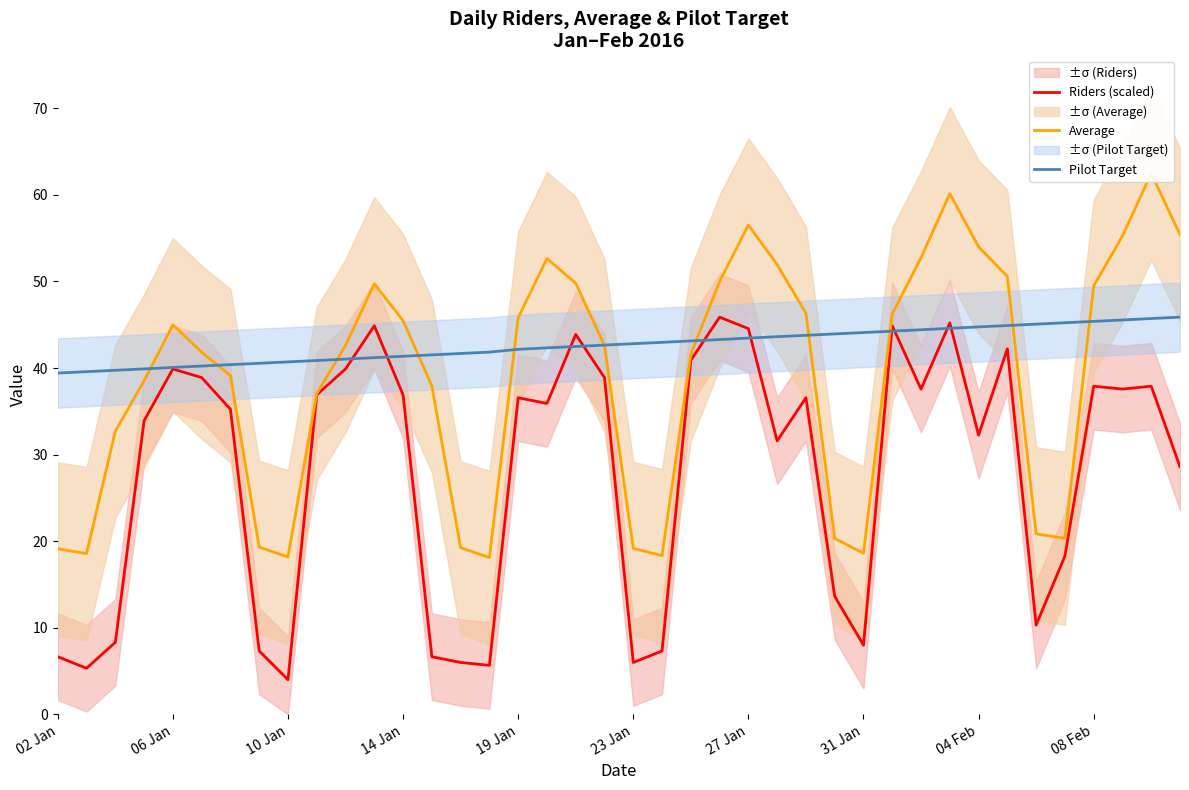

Is it true that Riders (scaled) equals 12.8 at 23?

False